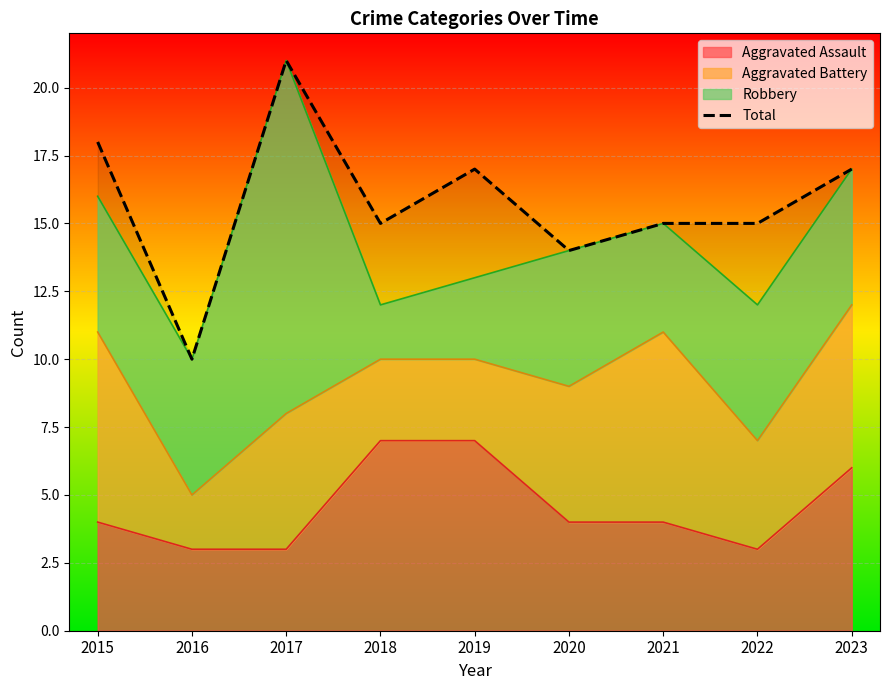

How many data points are less than 15?

2